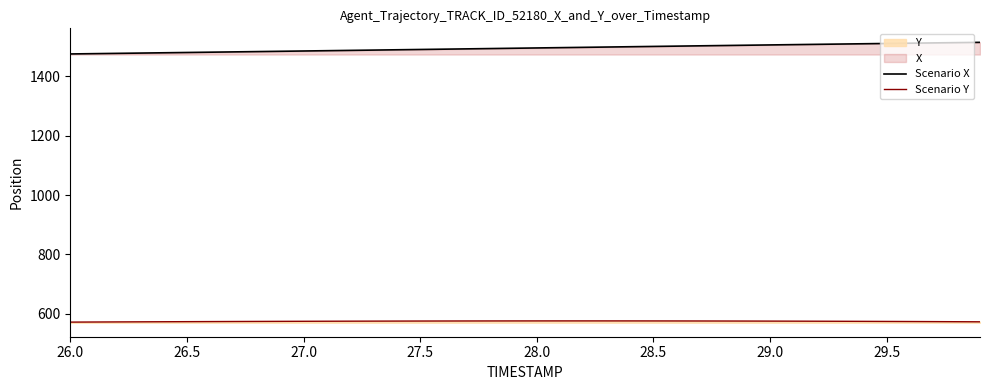

What is the minimum value for Scenario Y?

572.0